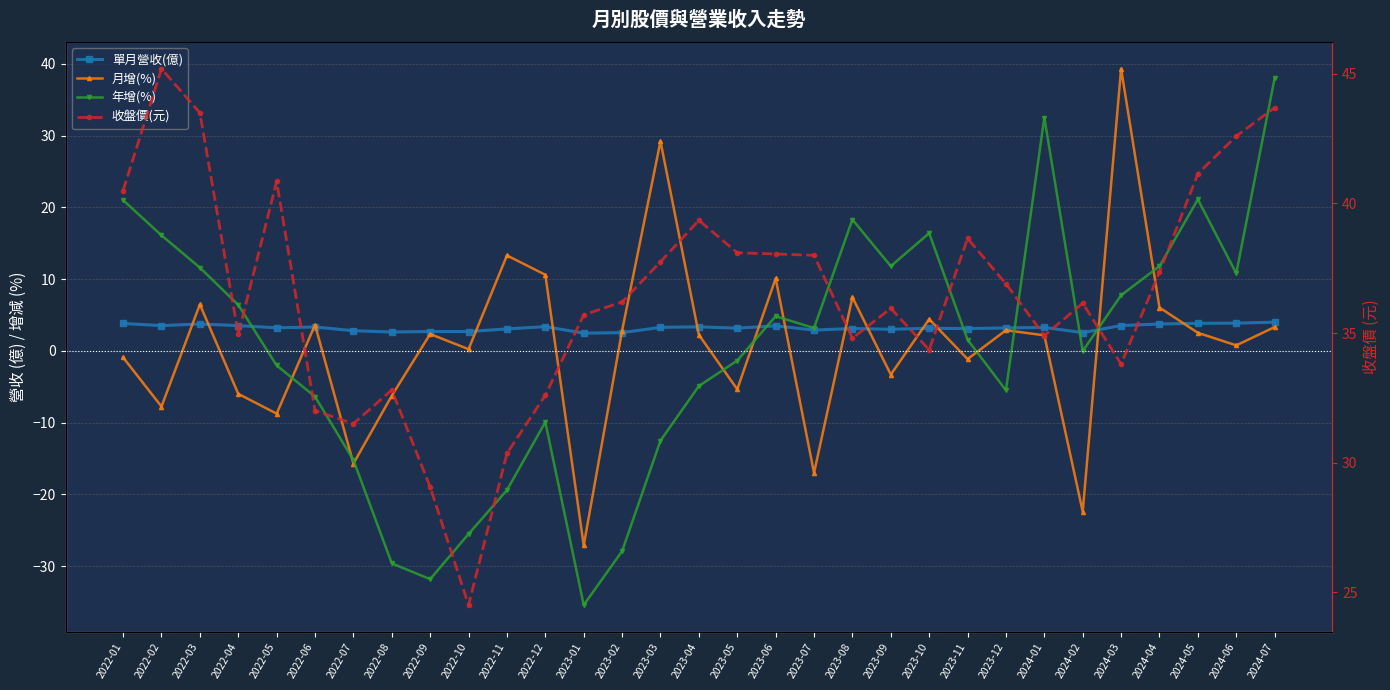

What is the approximate value of 單月營收(億) at 2022-05?

3.2